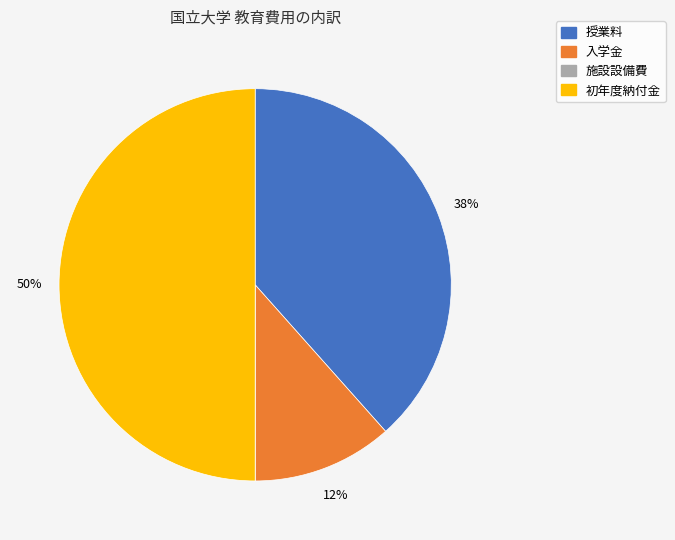

To the nearest percent, what is the average slice percentage?

25%